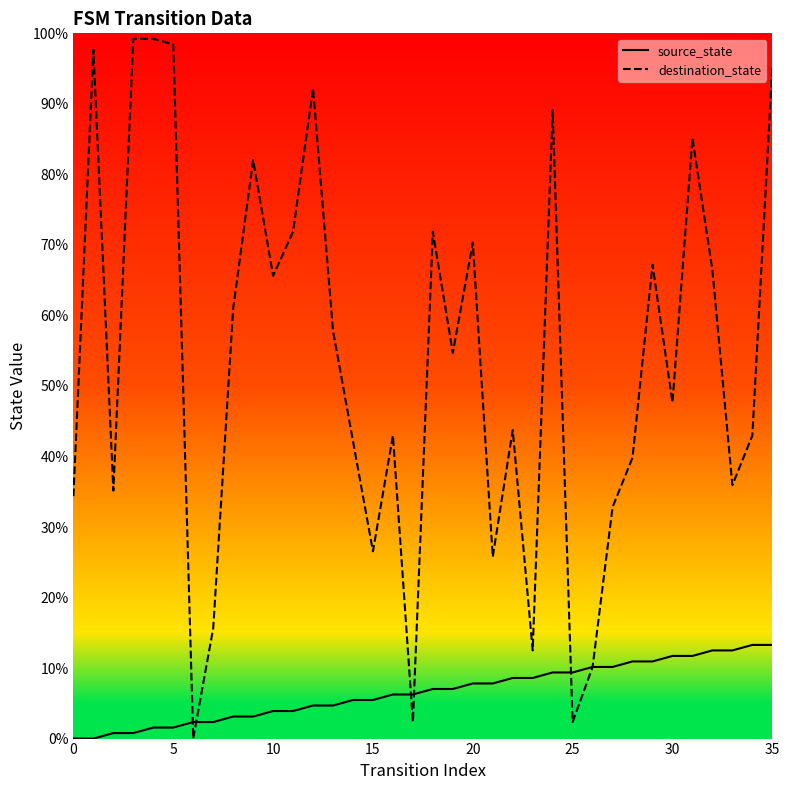

Is it true that destination_state equals 47.7 at 30?

True